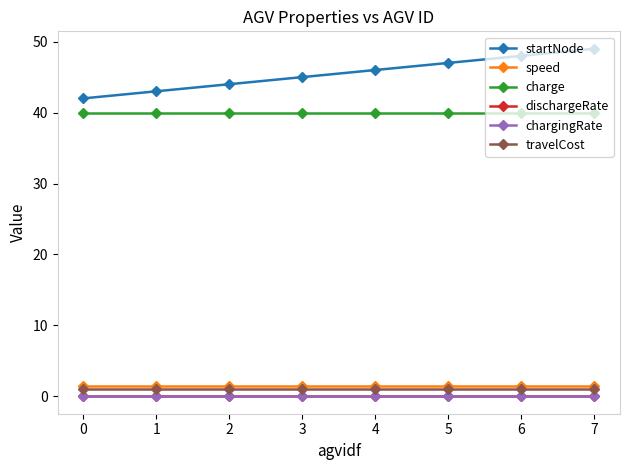

Which series has the widest spread of values?

startNode